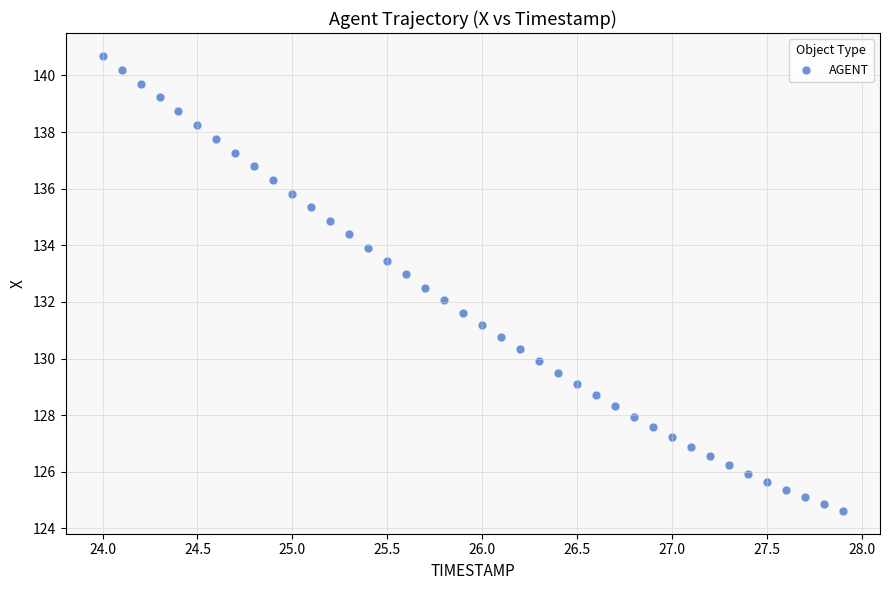

What is the range of X values (max minus min)?

3.9